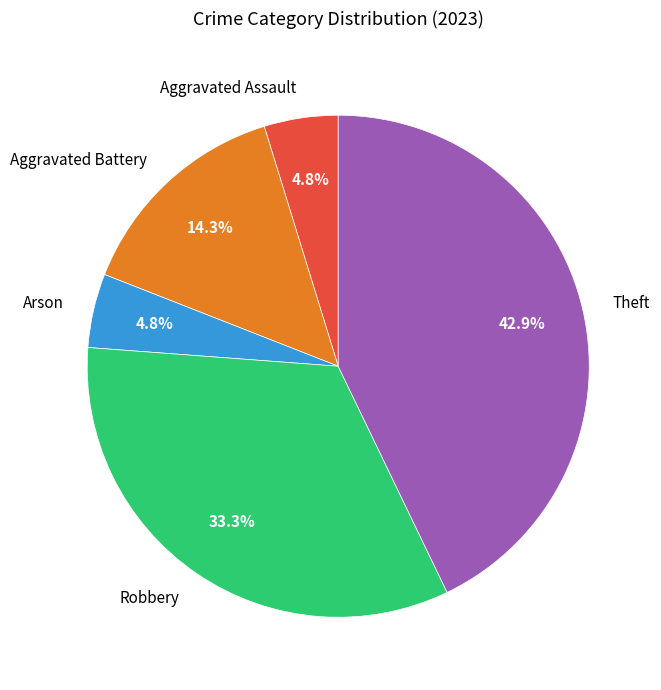

The Aggravated Assault slice represents 5% of the pie. True or false?

True